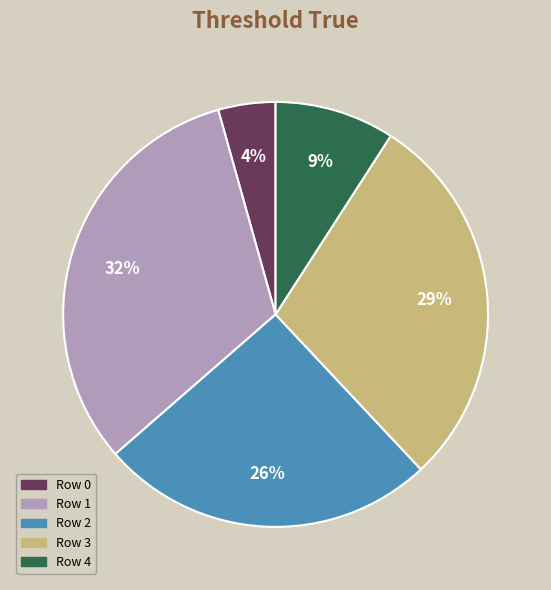

To the nearest percent, what portion does Row 3 represent?

29%